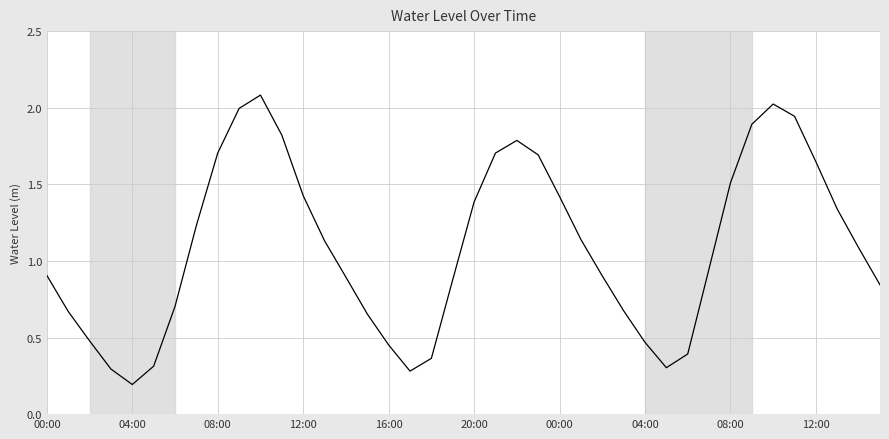

What is the maximum value shown in the chart?

2.1